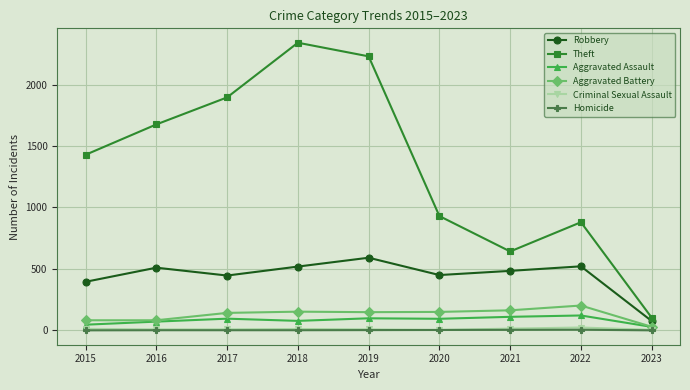

The value of Theft at 2019 is 2230. True or false?

True